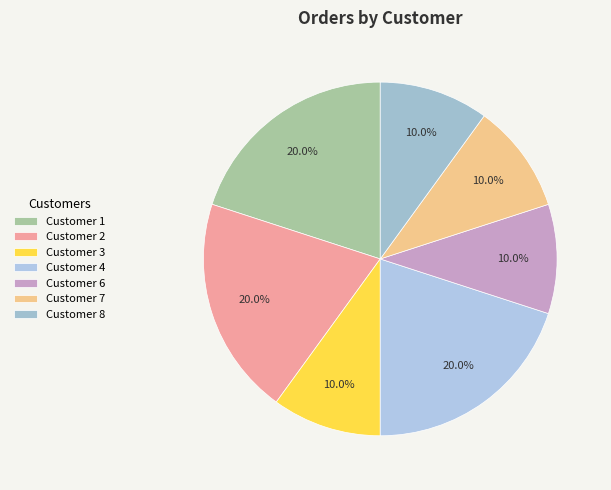

To the nearest percent, what is the combined percentage of Customer 8 and Customer 1?

30%